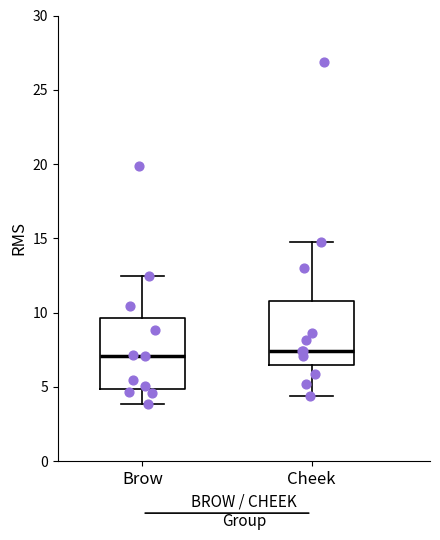

Where does the lower whisker of the box for Brow end on the y-axis? The values are not printed on the chart, so give them approximately, as read against the axis.

4.0